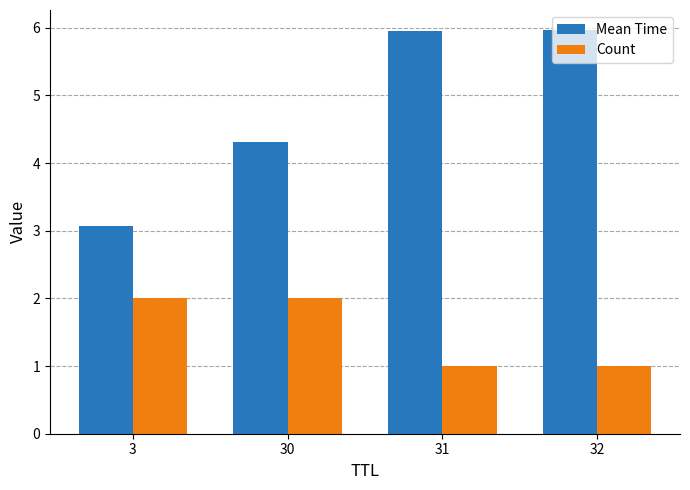

Which series has the largest total across all categories?

Mean Time